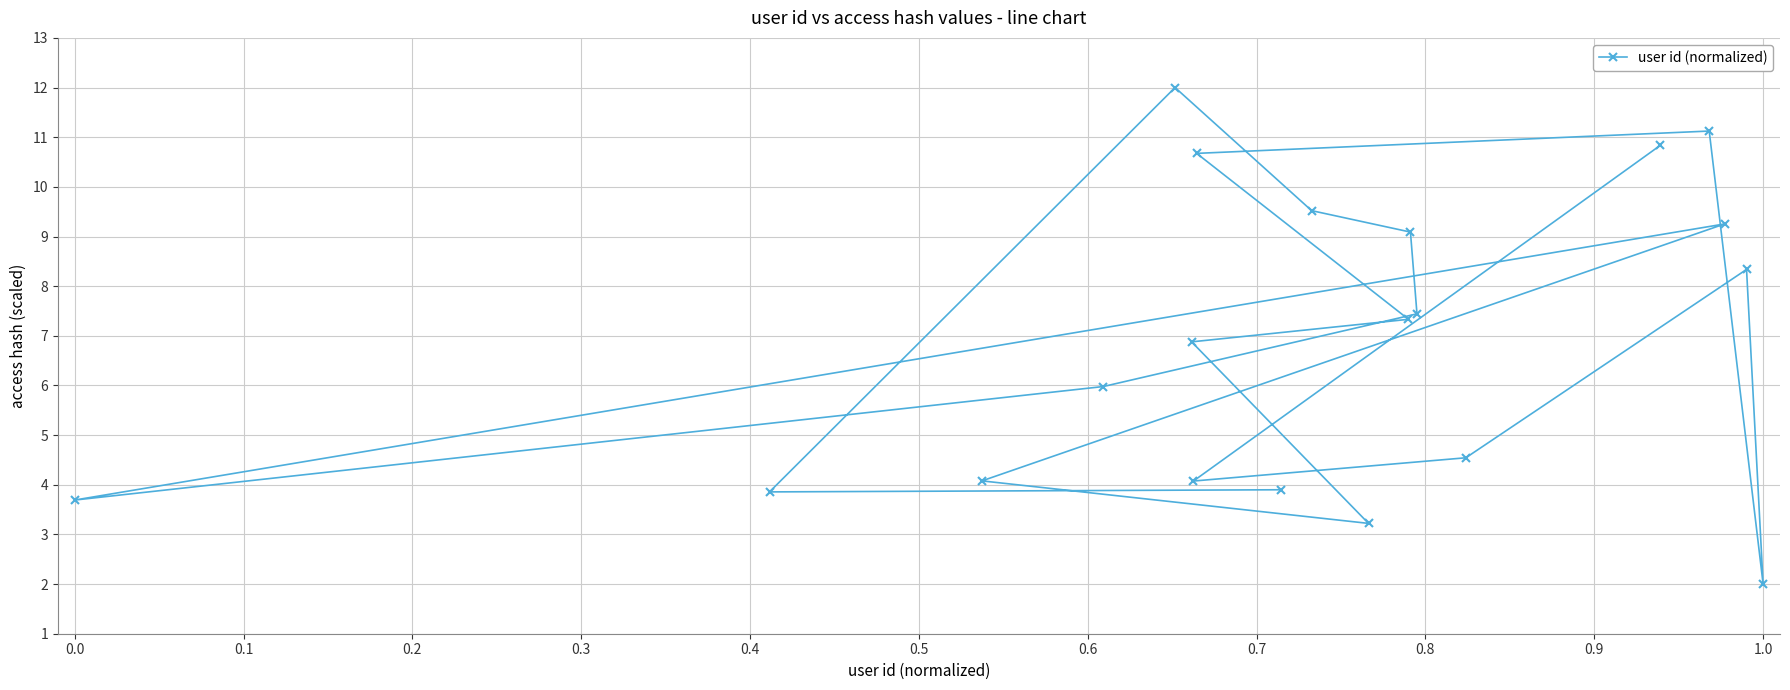

Which category has the lowest value across all series?

1.0